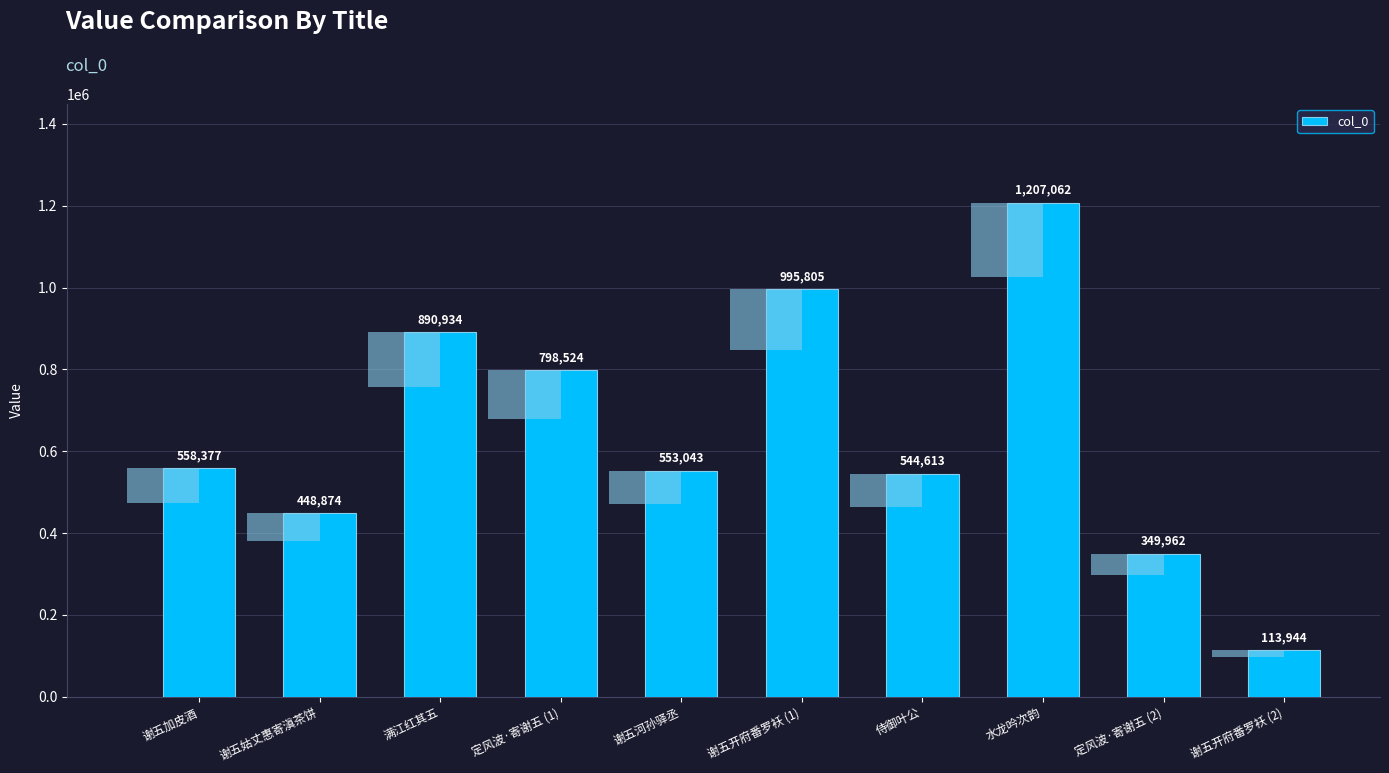

Reading left to right, extract all data points from this chart.

558377	448874	890934	798524	553043	995805	544613	1207062	349962	113944